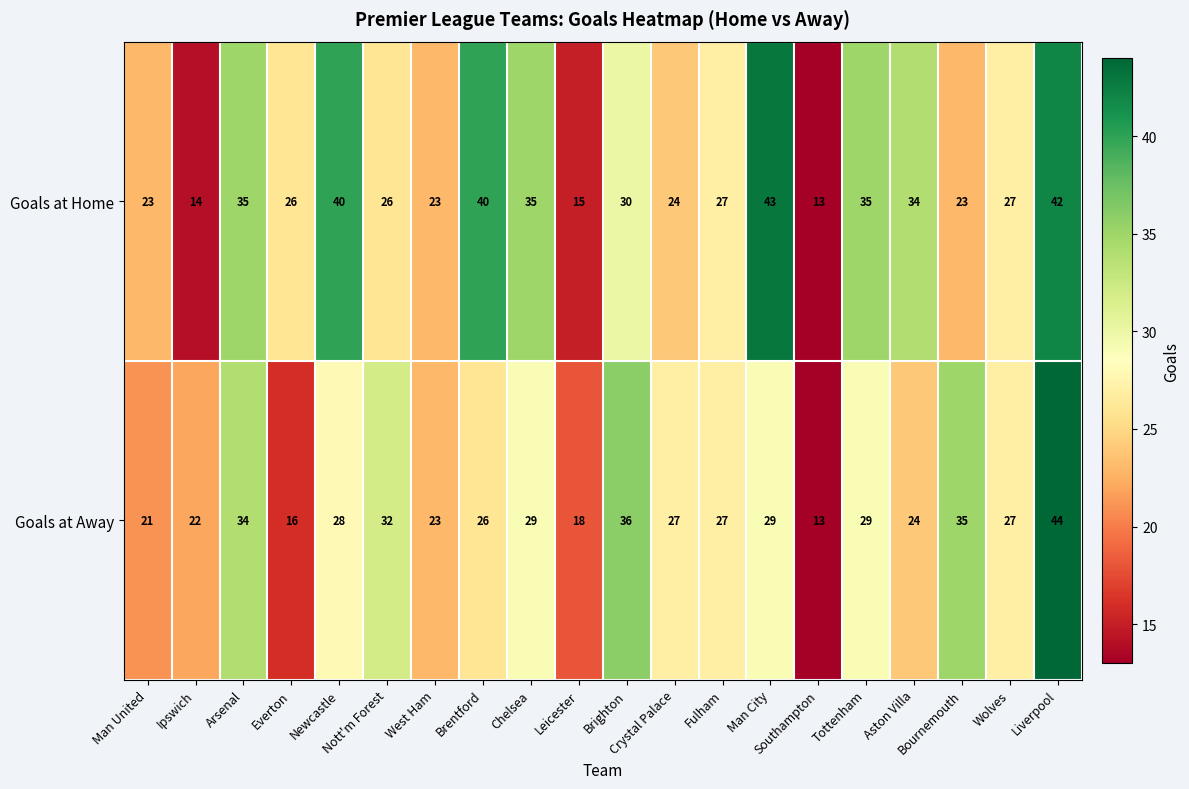

Which series has the largest total across all categories?

Goals at Home